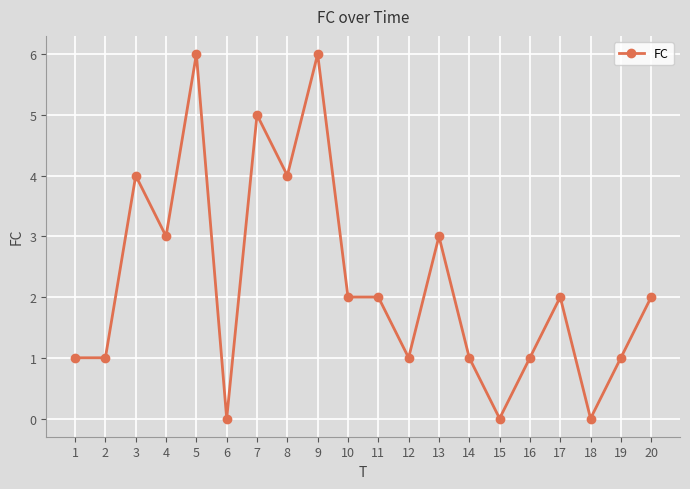

How many distinct data groups are displayed?

1